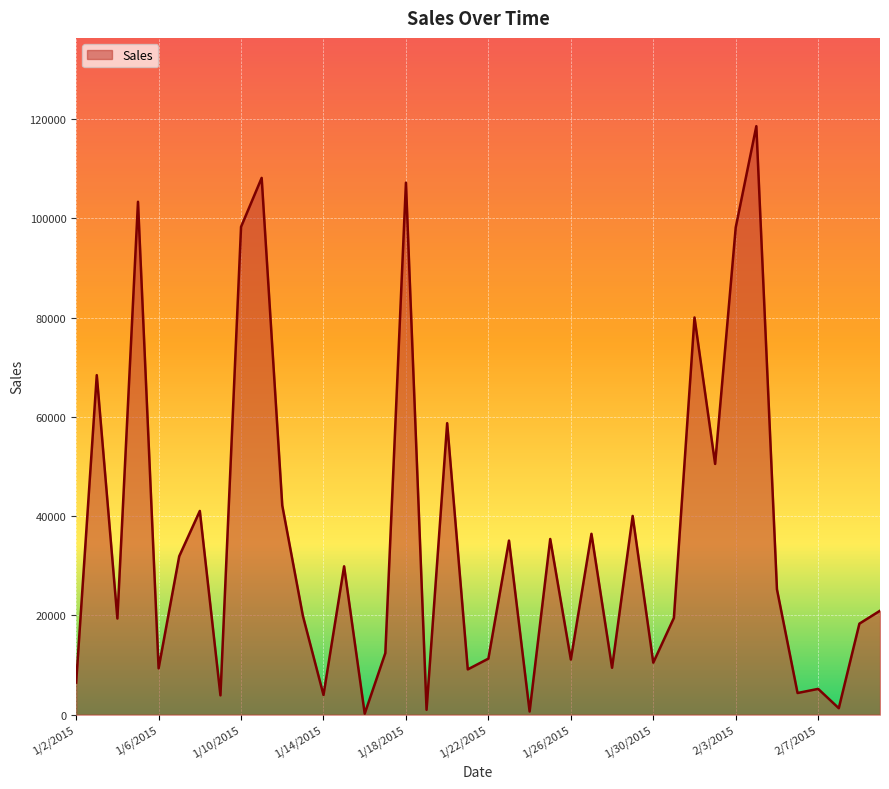

What is the maximum value shown in the chart?

118564.8